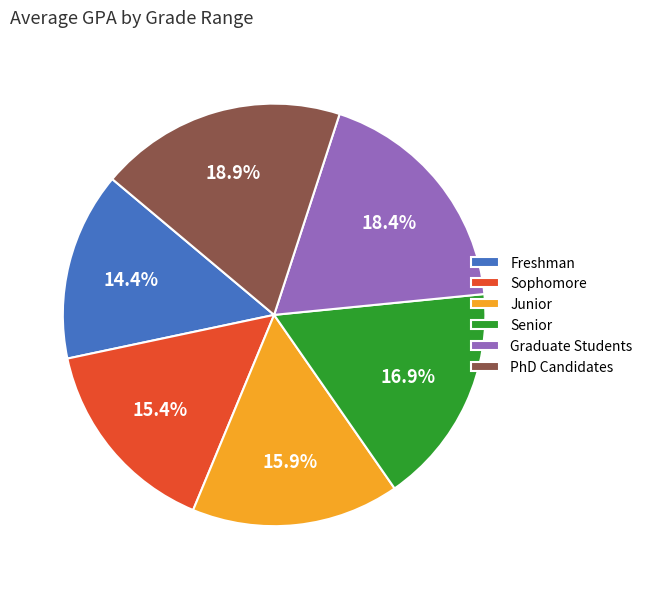

To the nearest percent, what percentage of the pie is Graduate Students?

18%